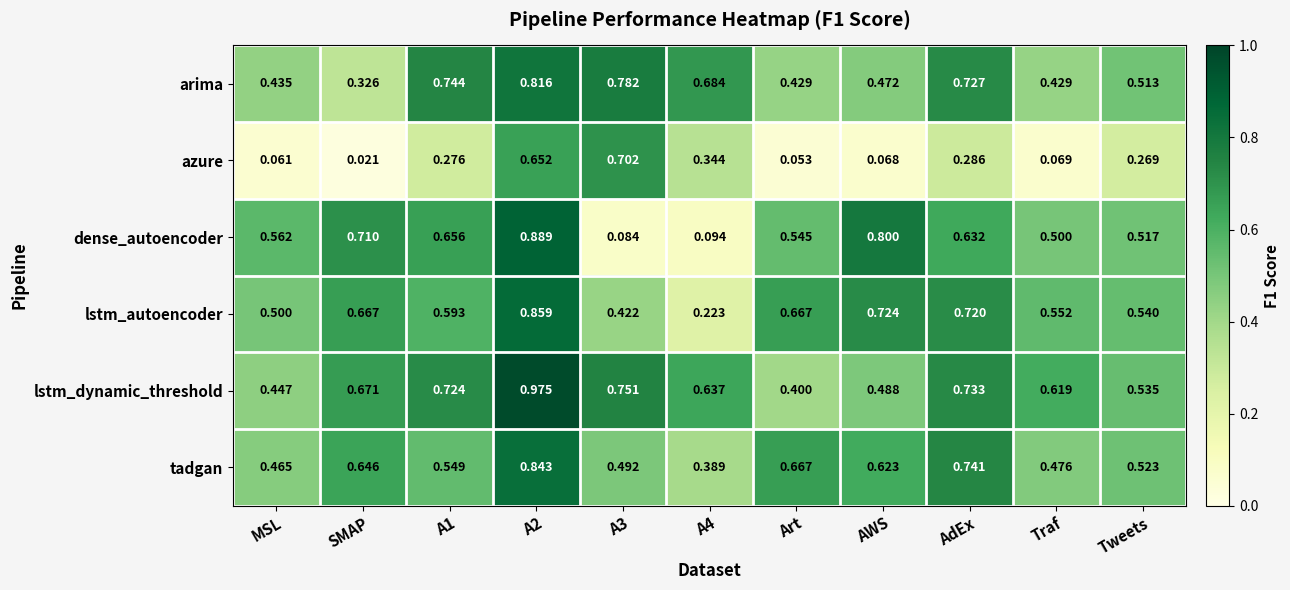

Which series has the largest range (max minus min)?

dense_autoencoder